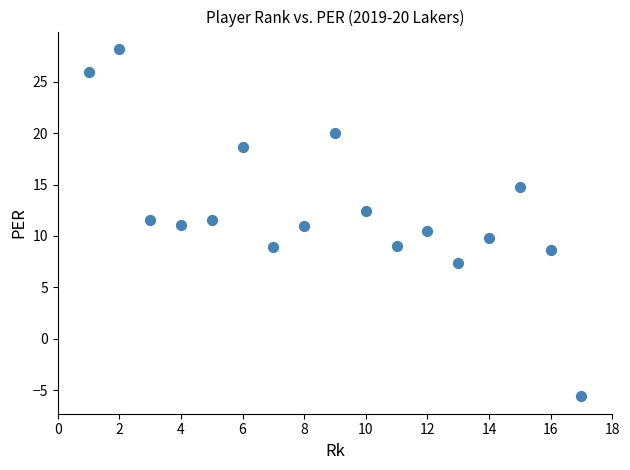

What is the range of X values (max minus min)?

16.0